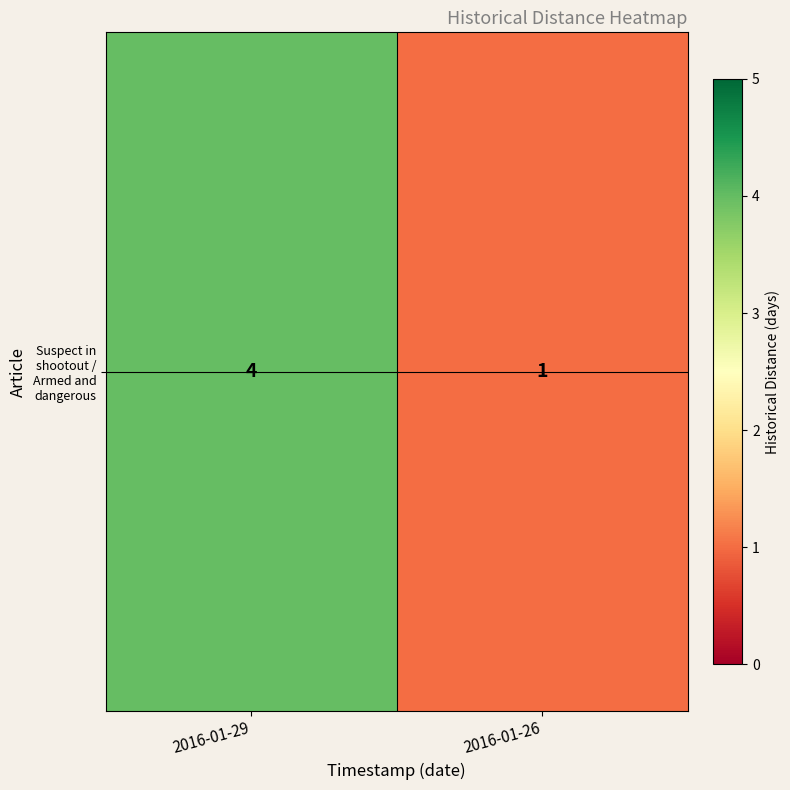

True or false: the data shows 4 at 2016-01-29.

True